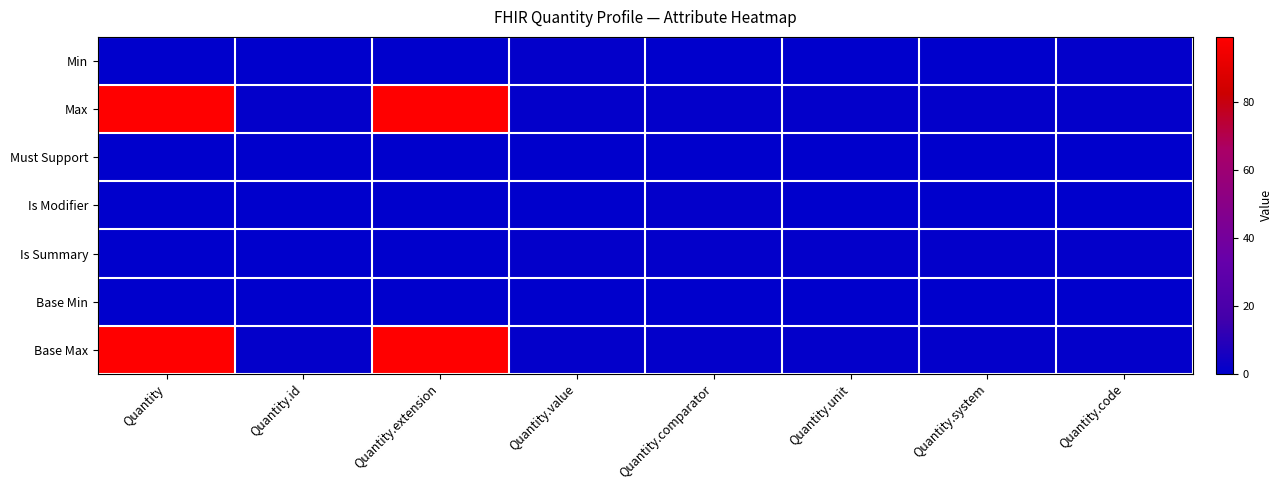

At which category is the sum across all series the highest?

Quantity